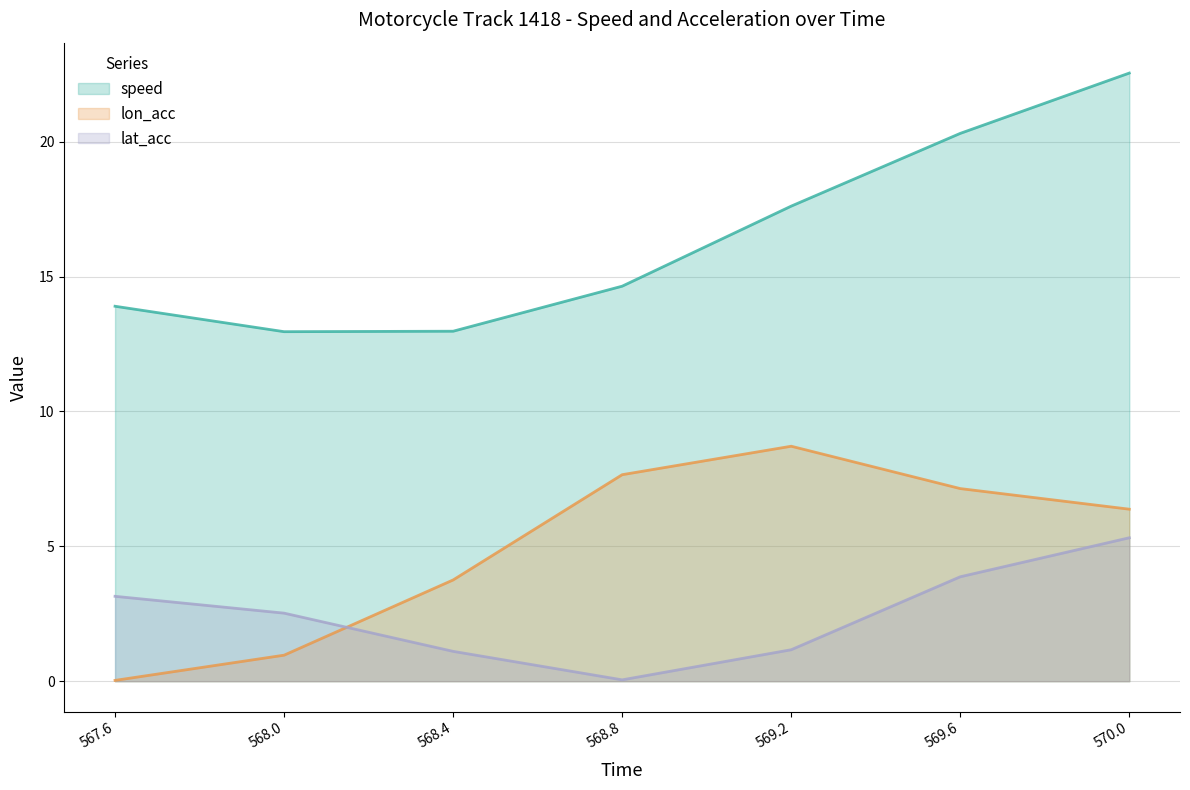

Rank the categories by lat_acc value from highest to lowest.

570.0, 569.6, 567.6, 568.0, 569.2, 568.4, 568.8